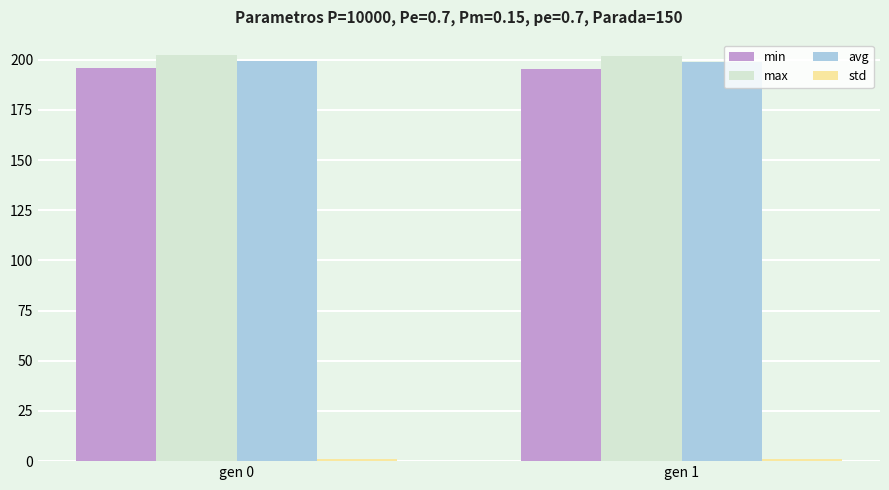

The value of max at gen 1 is 124.9. True or false?

False